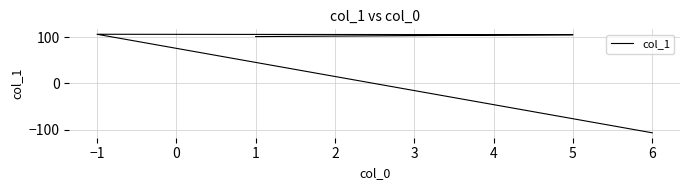

What is the ratio of the value at 3 to the value at 5?

1.0